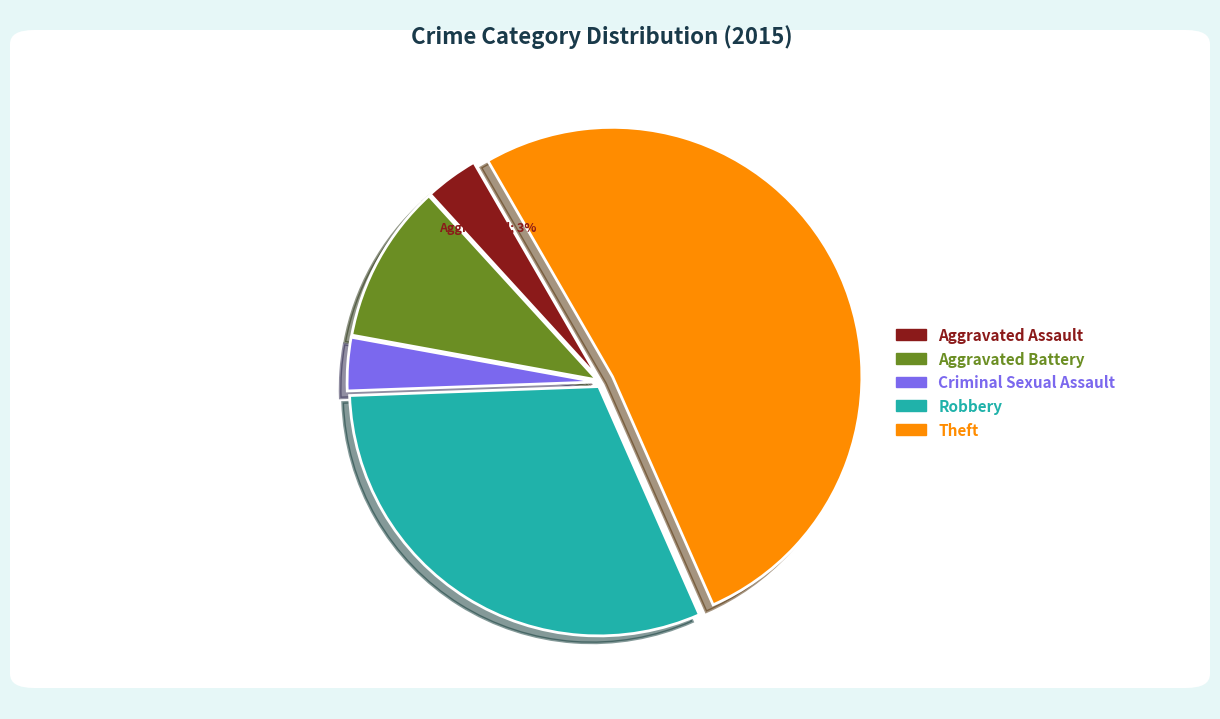

Which slice is the largest?

Theft